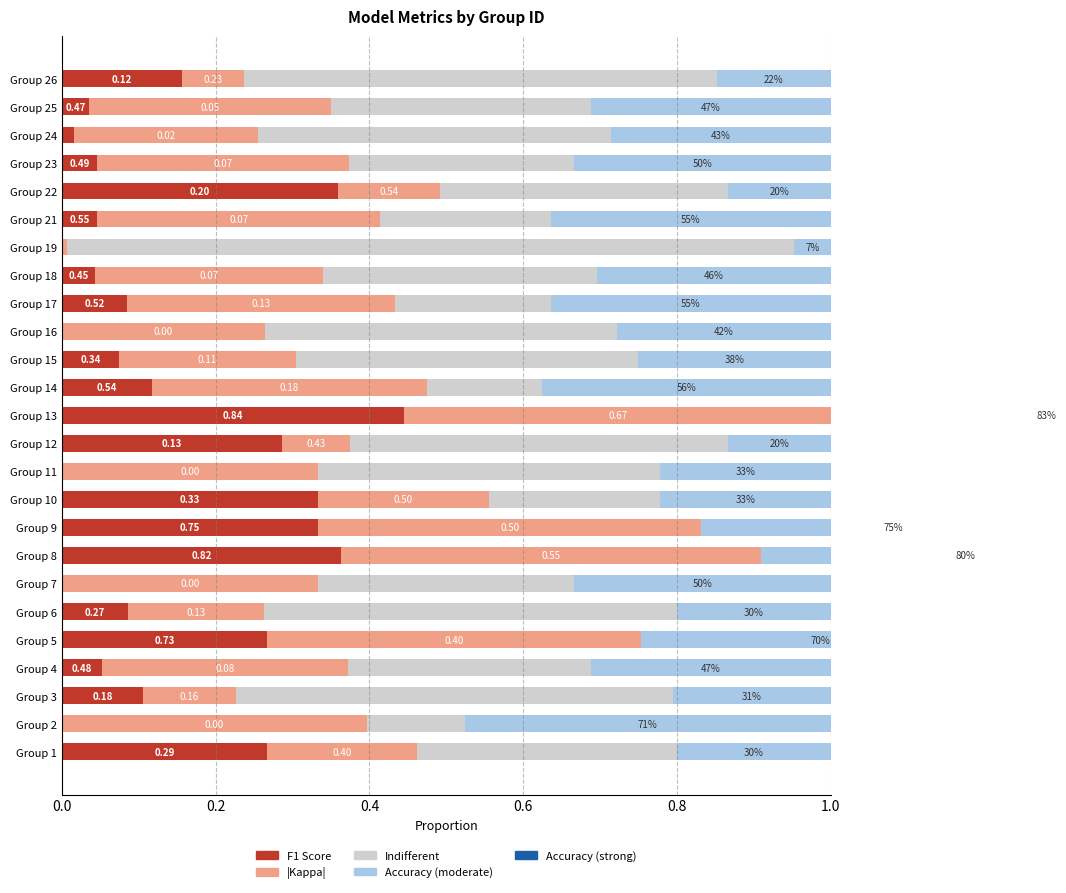

Does the chart contain any negative values?

No